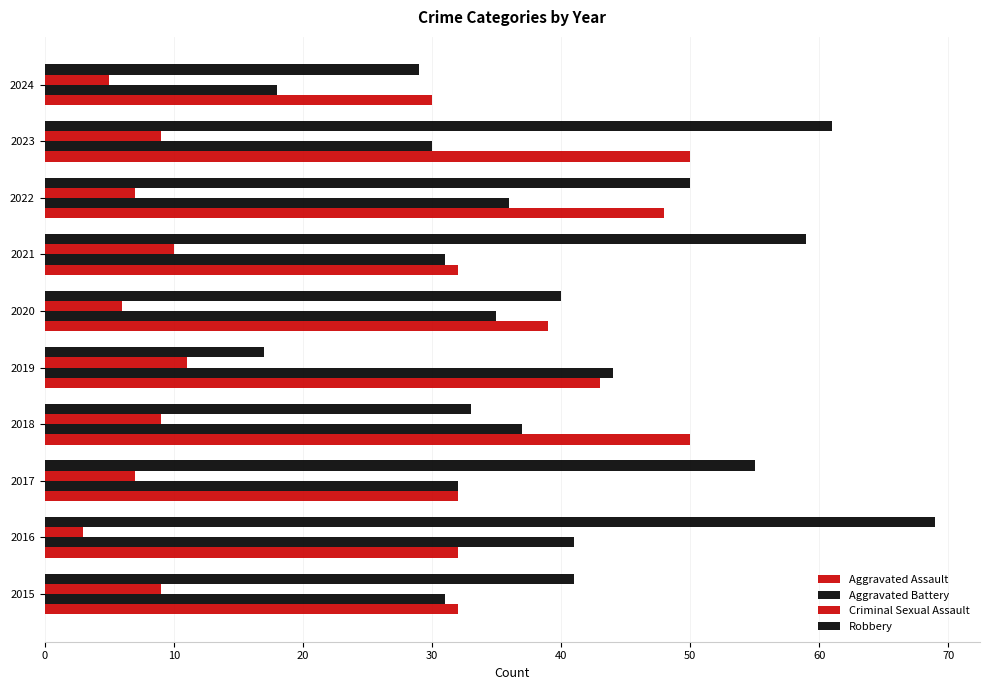

How many series are shown in this chart?

4